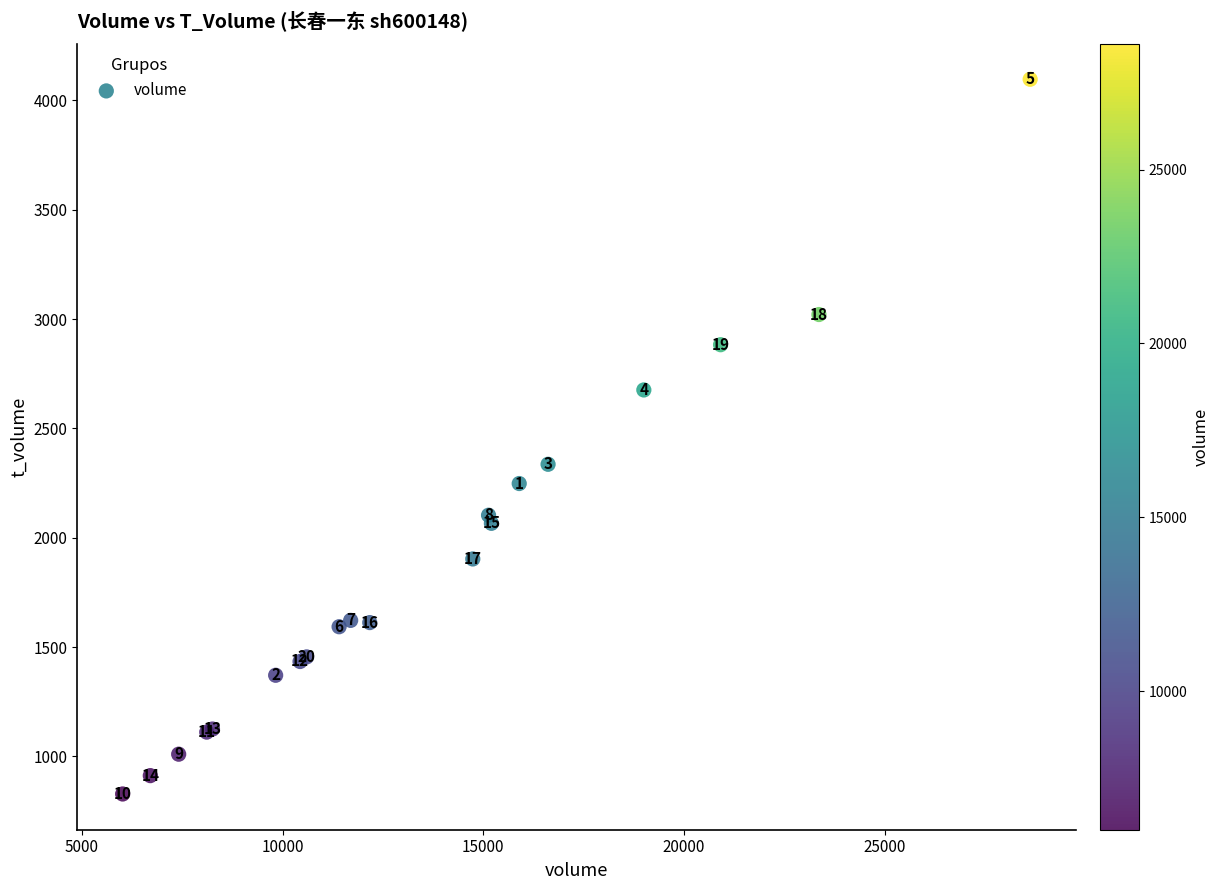

What Y value in the scatter plot is closest to 2462?

2336